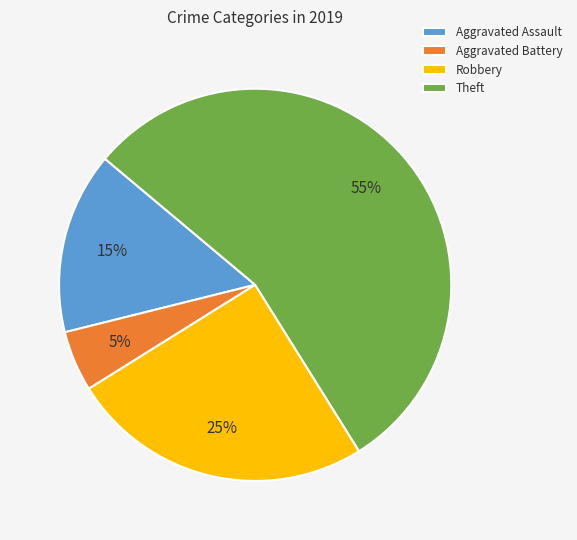

Which has a higher value, Robbery or Aggravated Battery?

Robbery